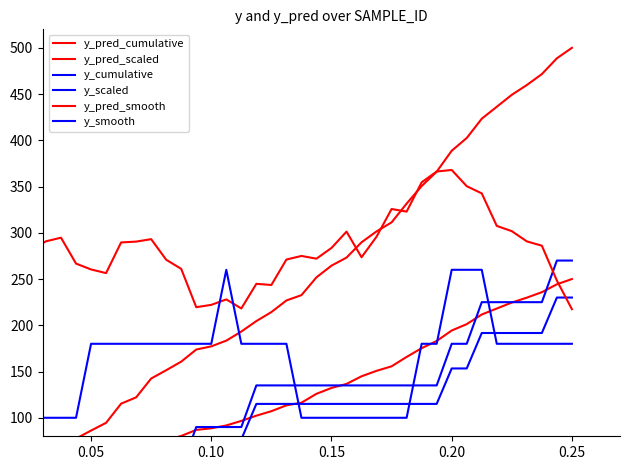

True or false: y_pred_cumulative has a value of 126.8 at 34.

False